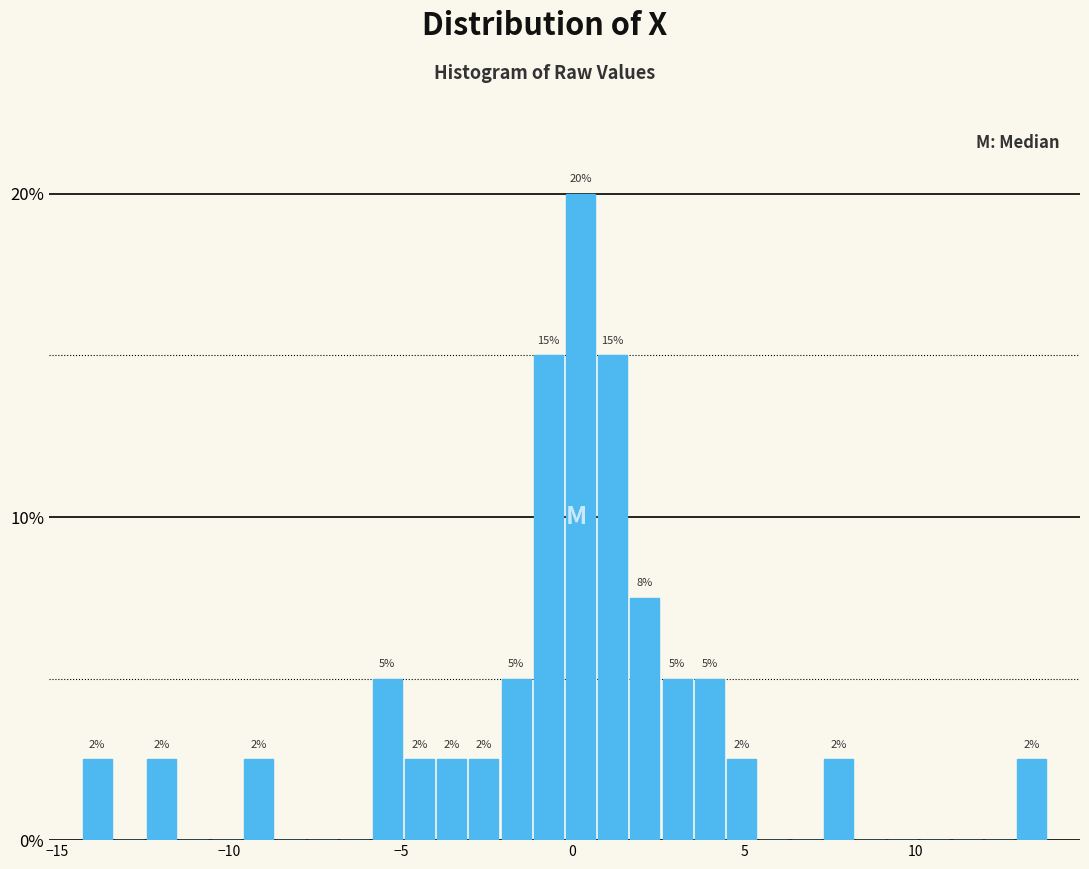

Read against the x-axis, roughly where is the centre of the tallest bar?

0.0